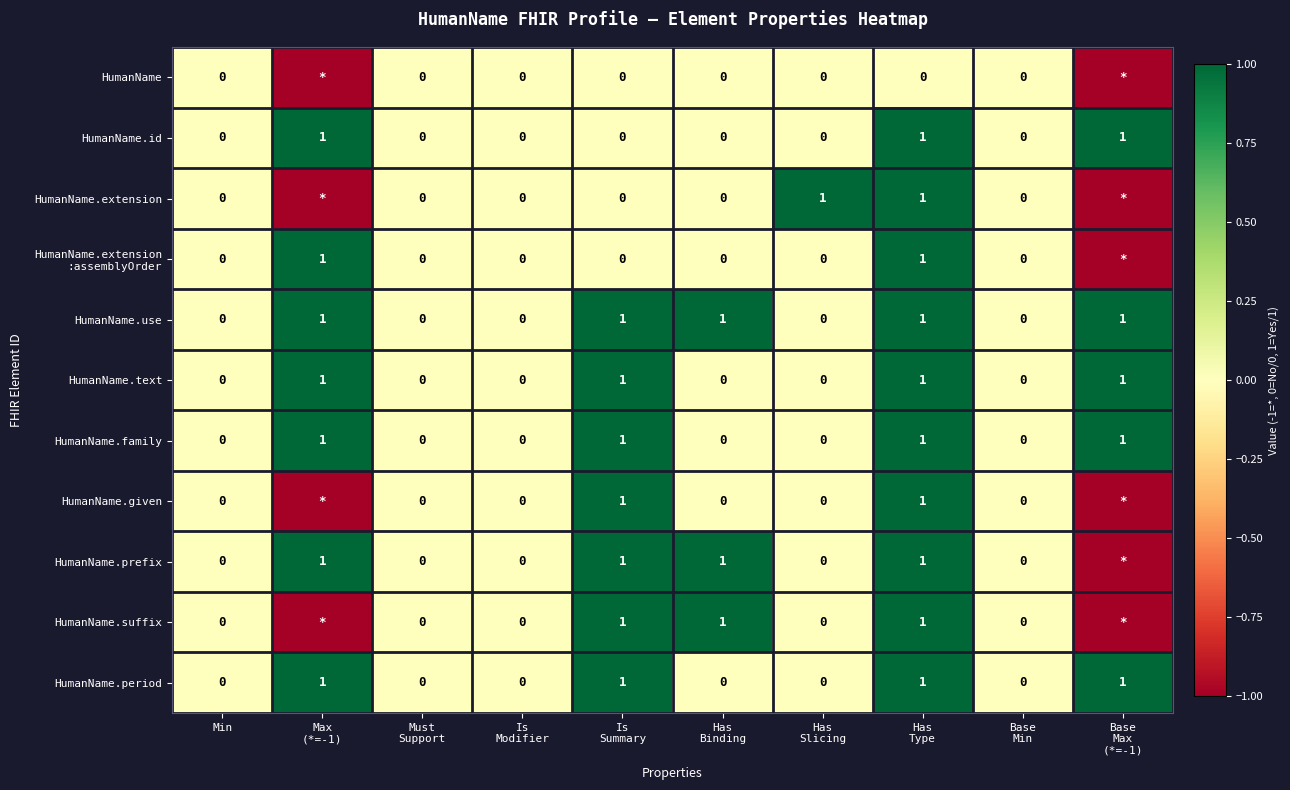

How many data points in HumanName.text are above 0?

4